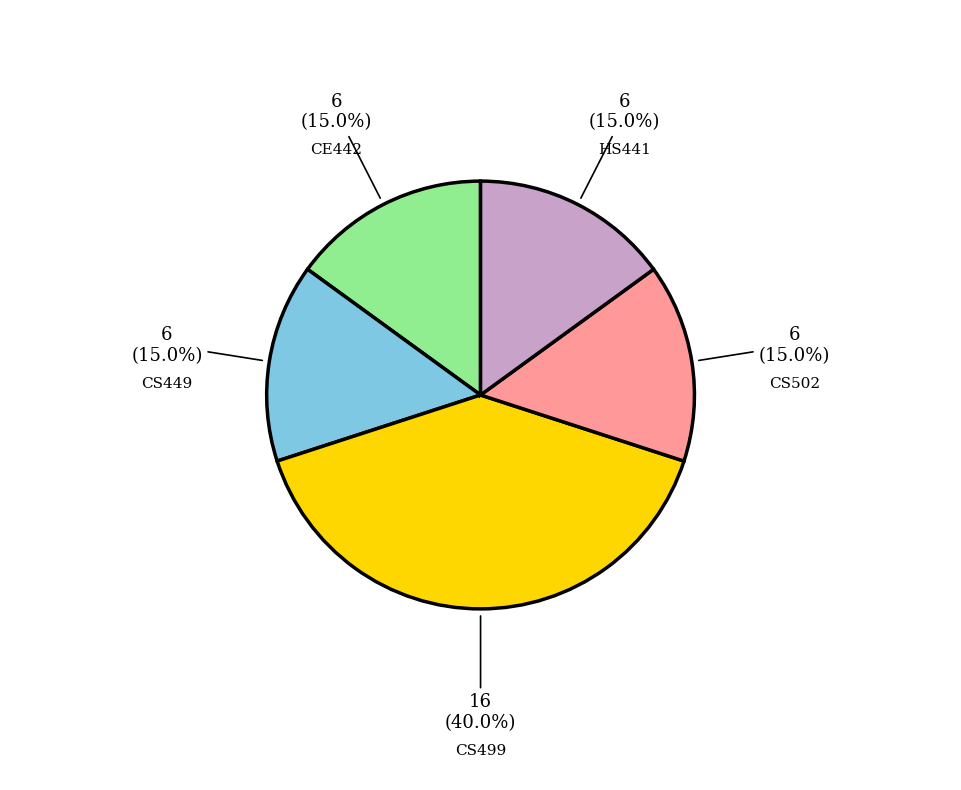

To the nearest percent, what percentage of the pie is CE442?

15%